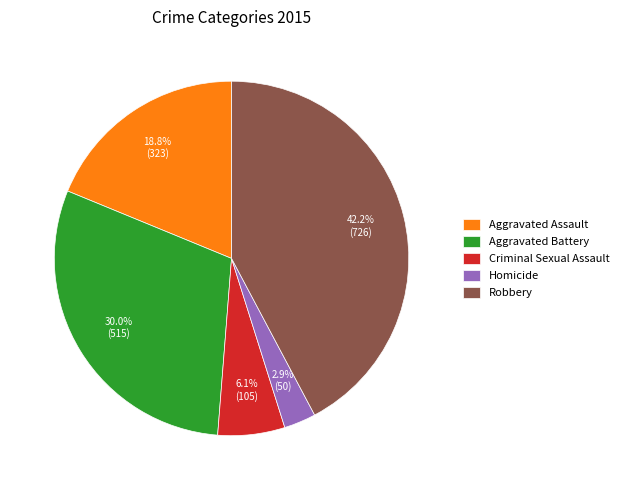

How many segments does this pie chart have?

5